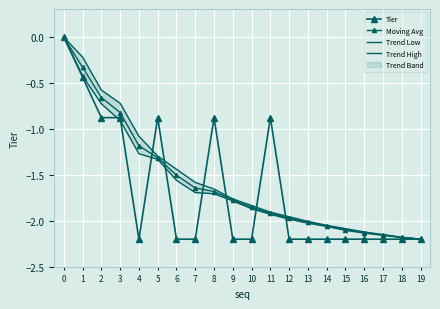

Which series changed the most between 2 and 10?

Tier